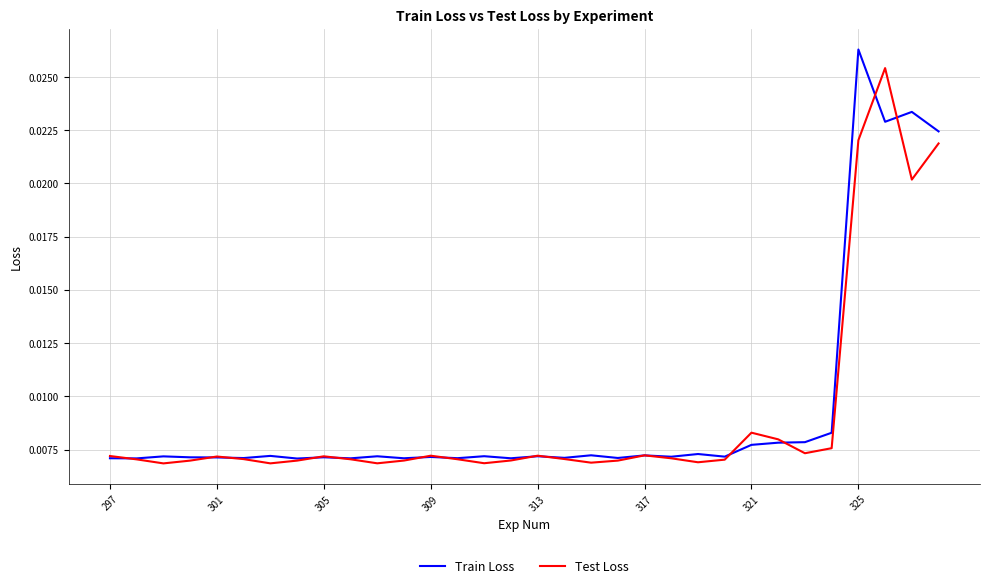

List the series in order of their peak value, lowest first.

Test Loss, Train Loss